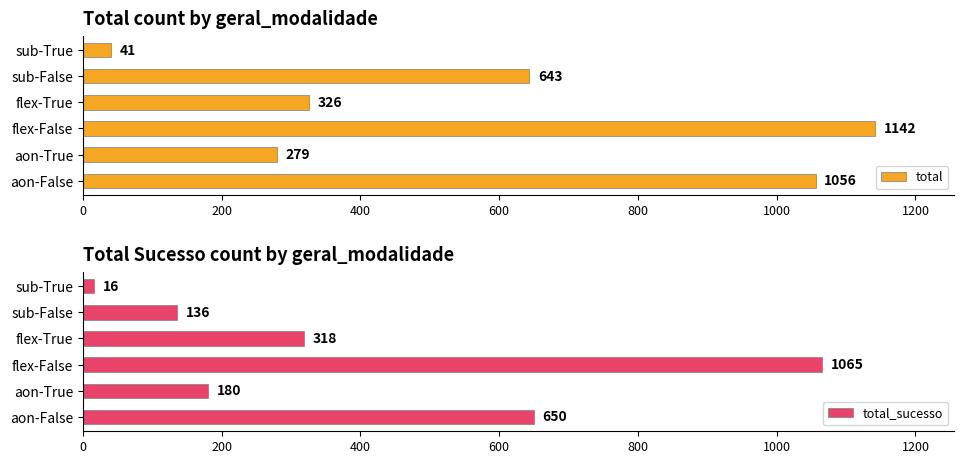

What is the difference between the total values at sub-True and flex-False?

1101